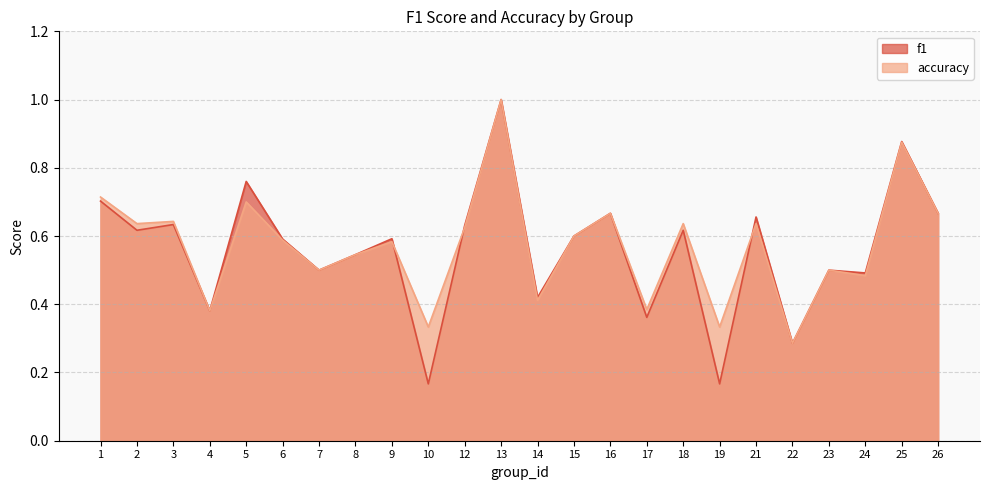

Does the chart have visible grid lines?

Yes